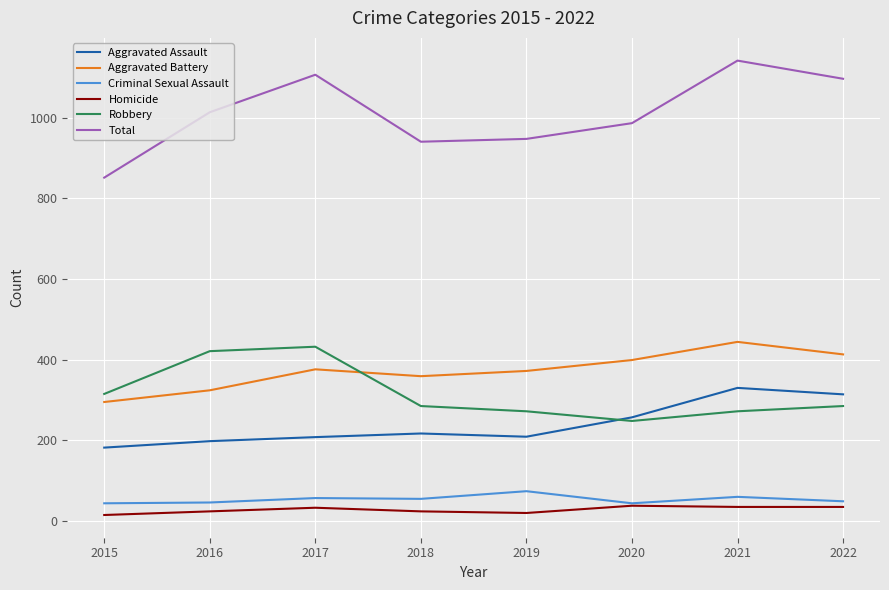

In Criminal Sexual Assault, how many points are lower than both neighbors (excluding endpoints)?

2